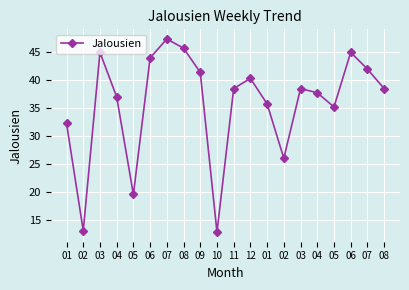

What is the change in value from 07 to 07?

-5.4